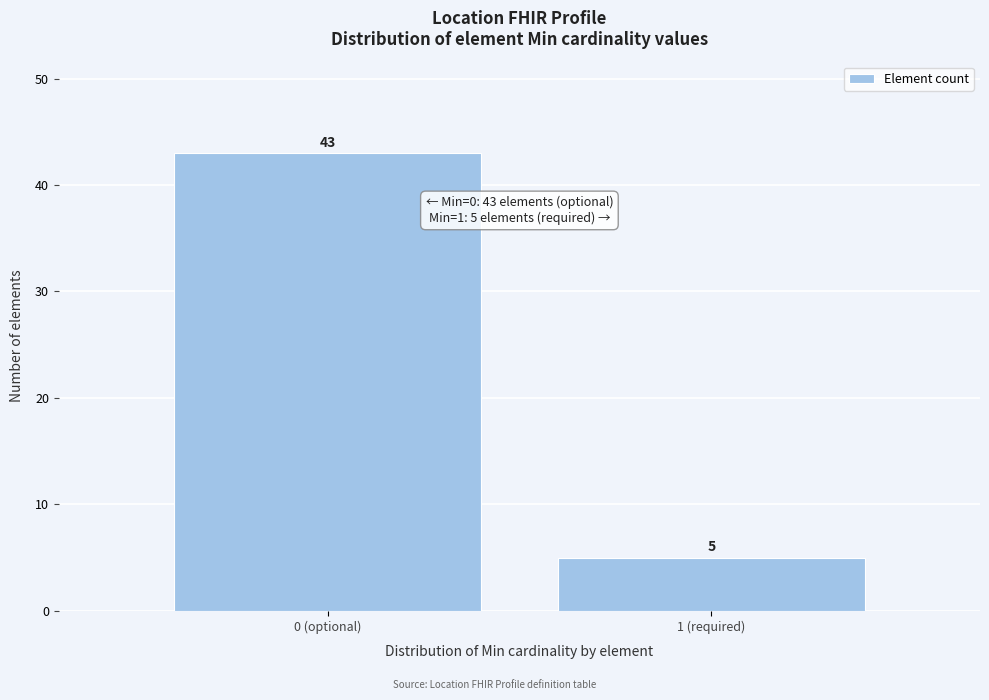

Reading left to right, list all the values displayed in this chart.

0 (optional)=43	1 (required)=5